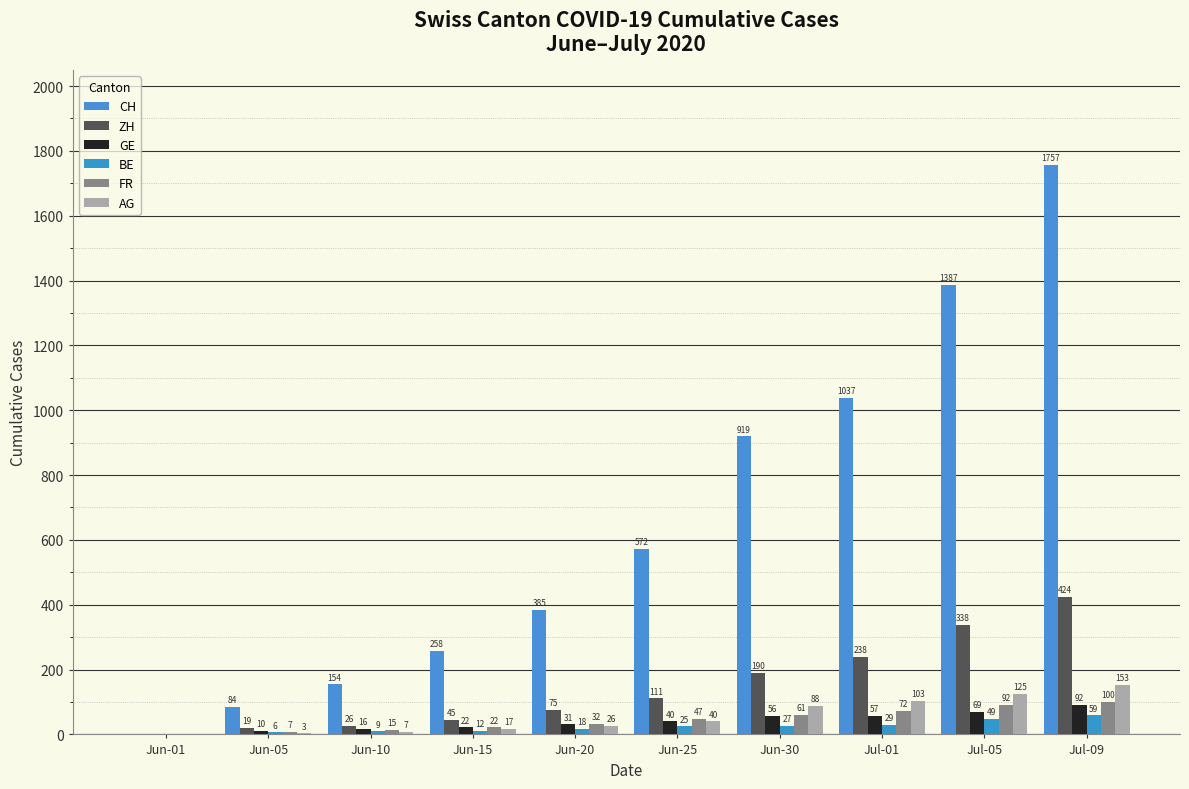

Which series has the widest spread of values?

CH